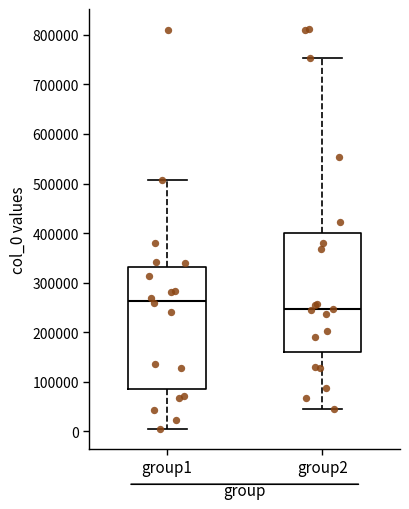

Reading left to right, read every box against the y-axis: the position of its median line, the range the box covers, and the ends of its whiskers. The values are not printed on the chart, so give them approximately, as read against the axis.

group1: median 260000, box 90000 to 330000, whiskers 0 to 510000
group2: median 250000, box 160000 to 400000, whiskers 50000 to 750000